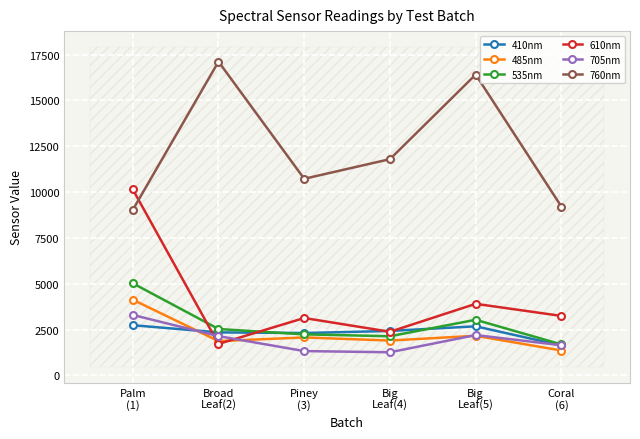

What position from the left is Big
Leaf(5)?

5